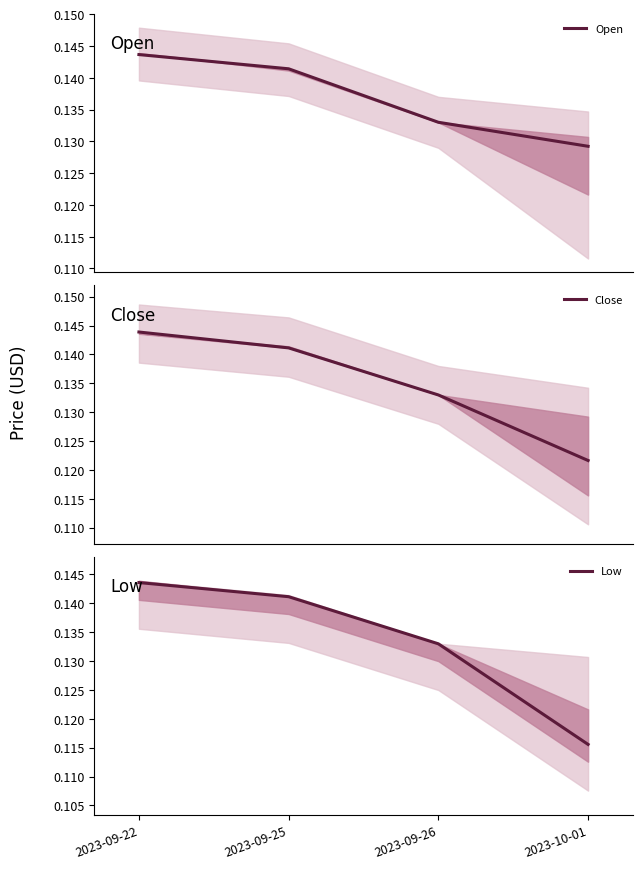

The Low series shows 0.0 at 2023-09-26. True or false?

False